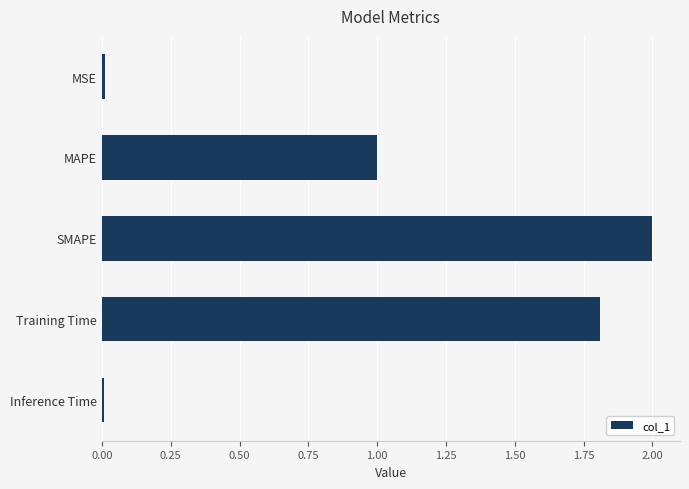

What is the label of the 2nd bar from the top?

MAPE